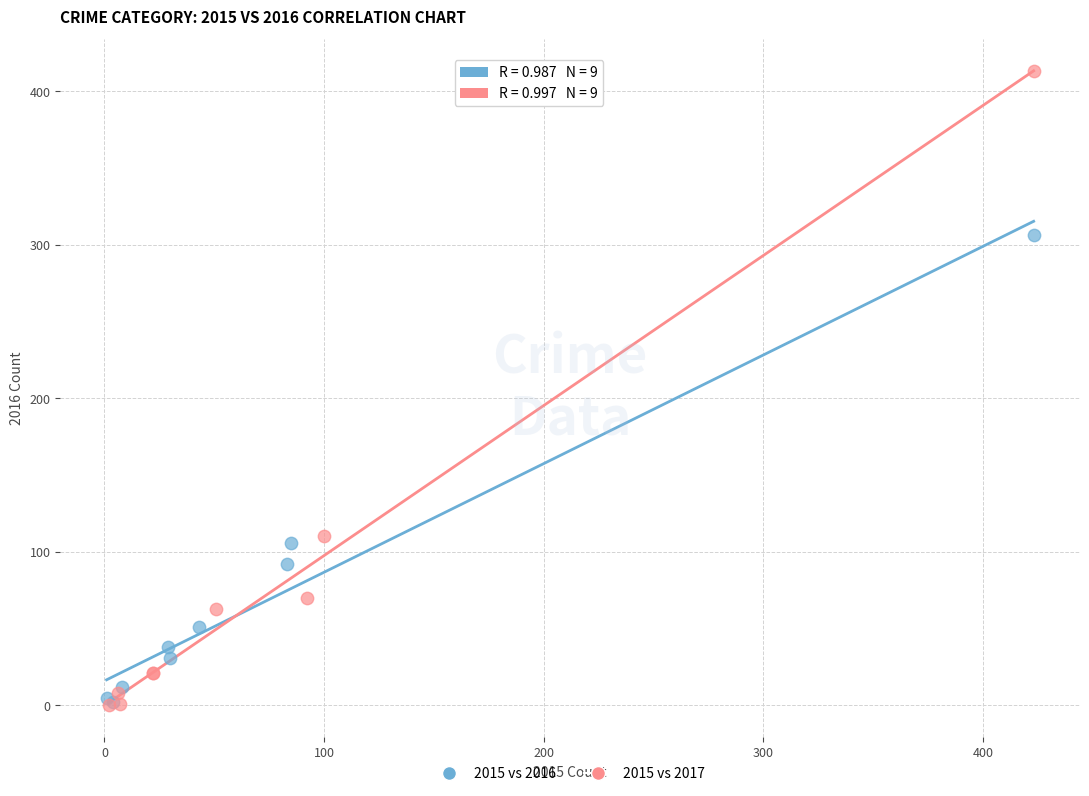

Which series contains the highest Y value?

2015 vs 2017